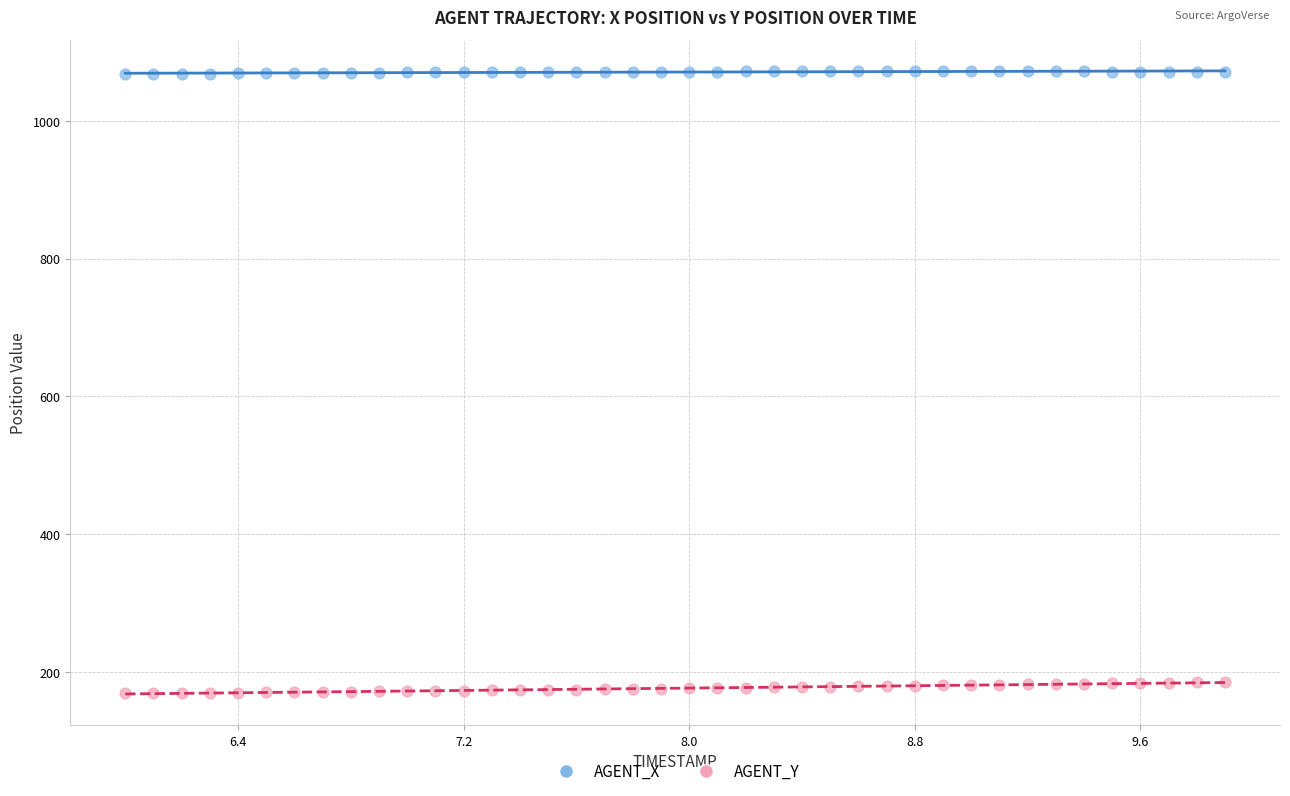

What are all the series names shown in the legend?

AGENT_X, AGENT_Y